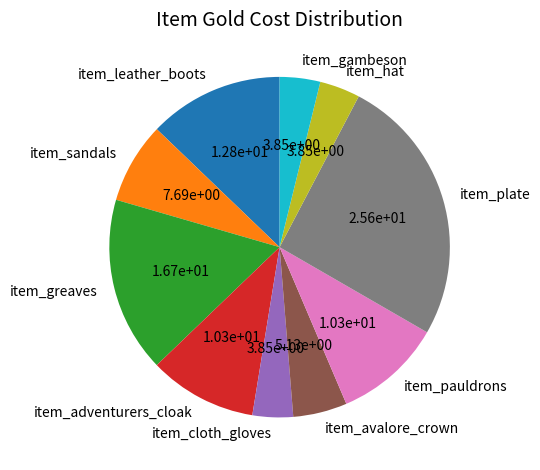

The item_avalore_crown slice represents 5% of the pie. True or false?

True